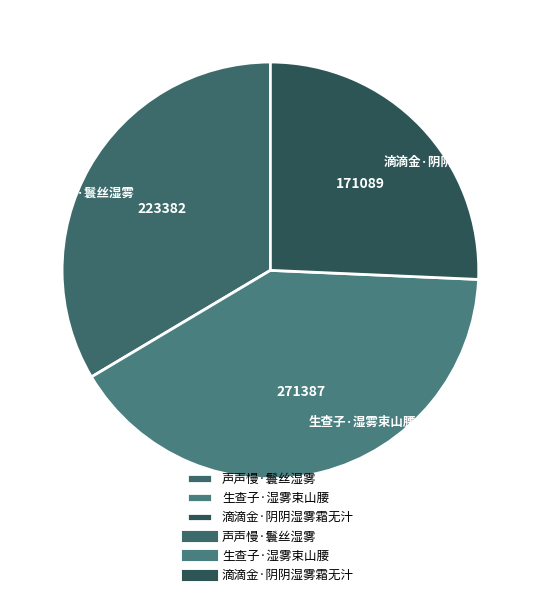

Rank the categories by value from highest to lowest.

生查子·湿雾束山腰, 声声慢·鬟丝湿雾, 滴滴金·阴阴湿雾霜无汁